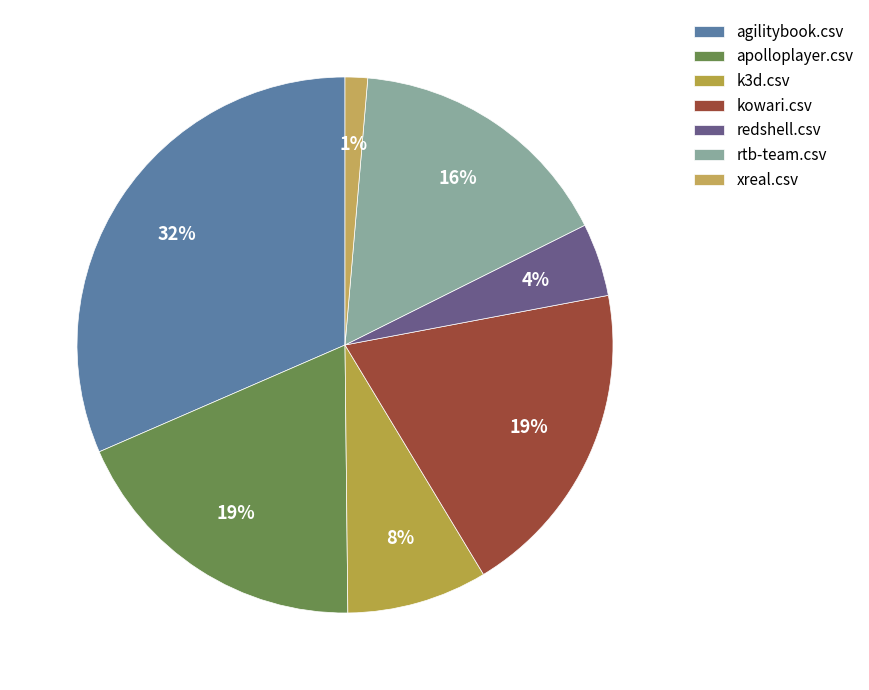

To the nearest percent, what is the difference between the xreal.csv and redshell.csv slice percentages?

3%